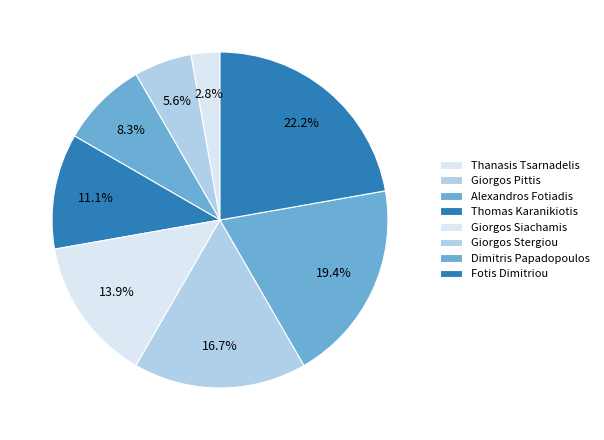

Count the number of slices in the pie.

8